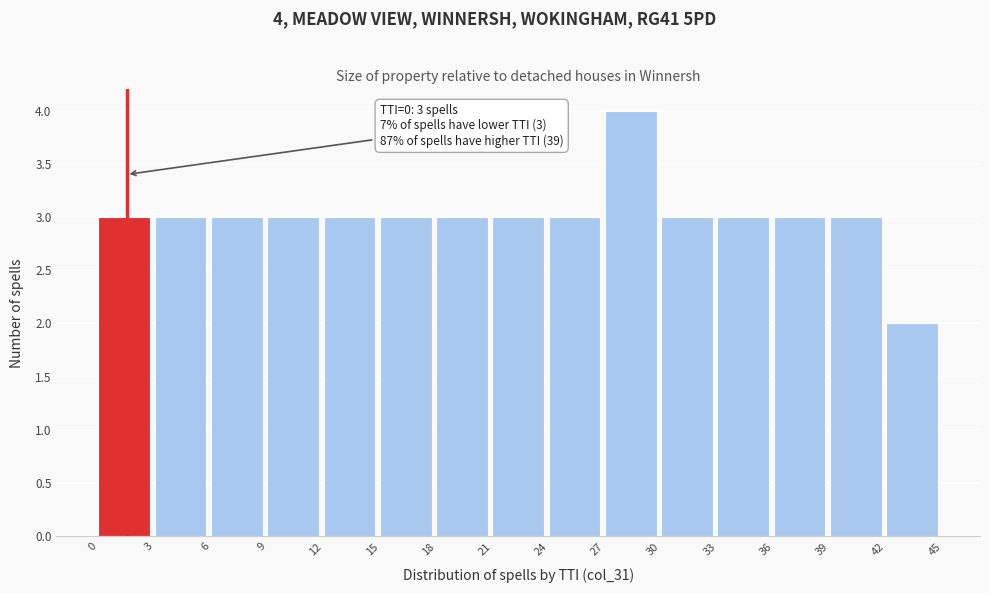

Which range on the x-axis has the tallest bar?

27 to 30